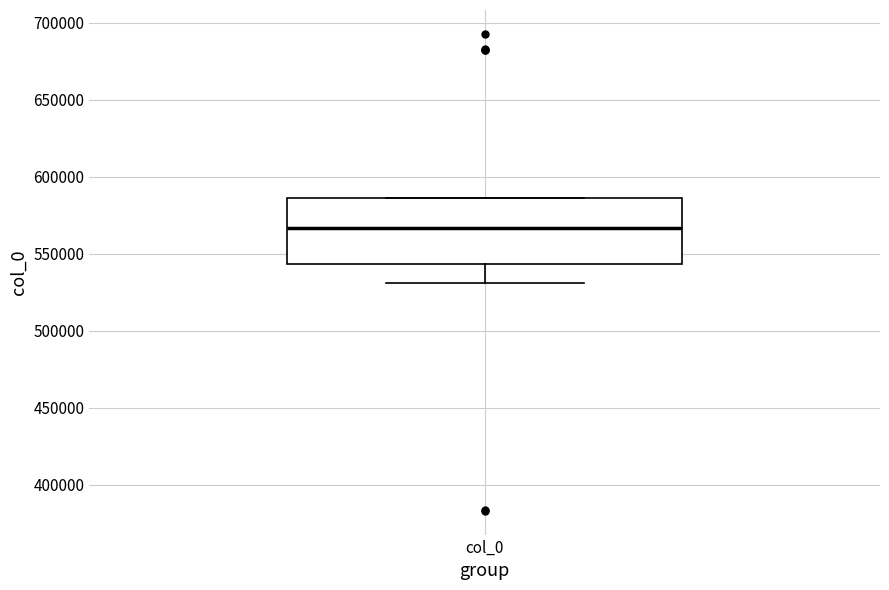

Where is the upper edge of the box for col_0 on the y-axis? The values are not printed on the chart, so give them approximately, as read against the axis.

585000